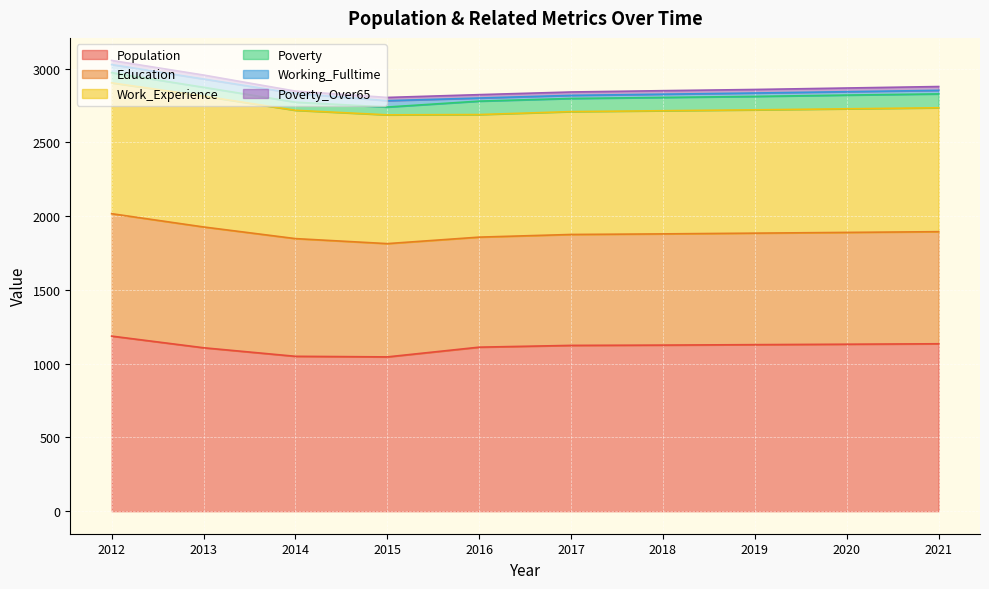

What are all the series names shown in the legend?

Population, Education, Work_Experience, Poverty, Working_Fulltime, Poverty_Over65